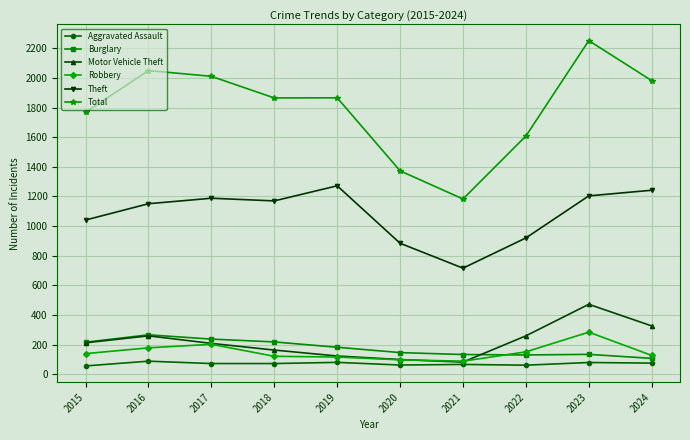

At which category is the sum across all series the highest?

2023